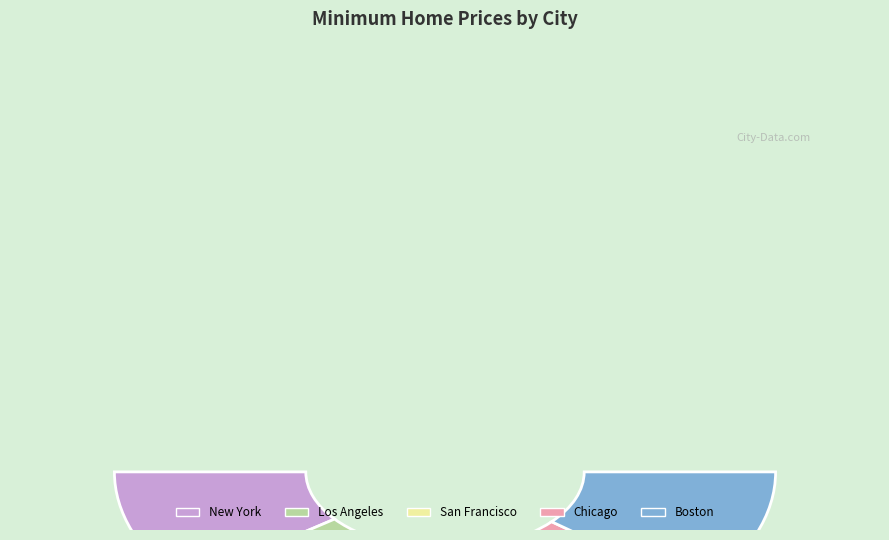

What is the change in value from San Francisco to Boston?

-20000